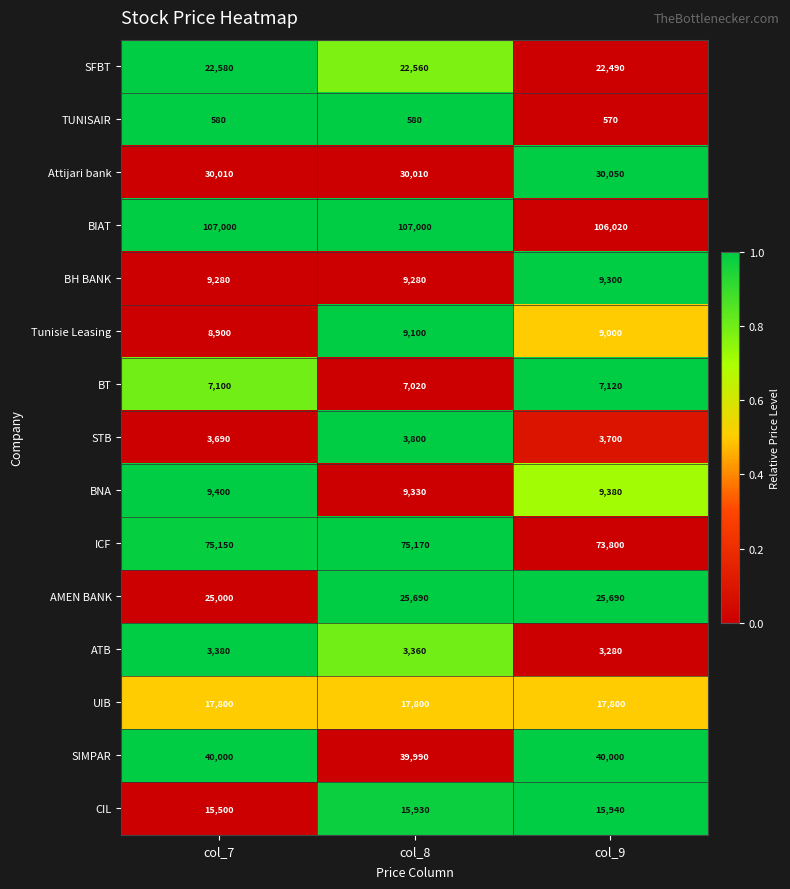

Is it true that AMEN BANK equals 25000 at col_7?

True